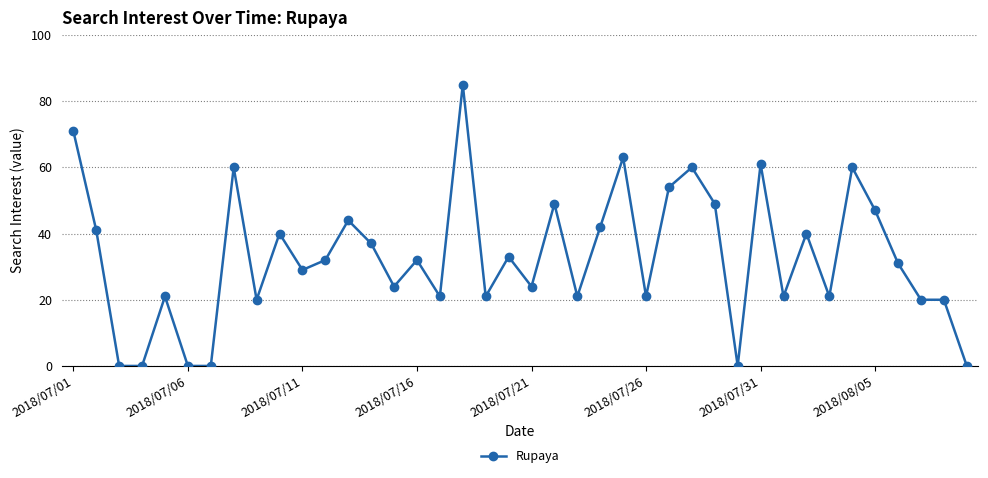

What is the greatest value displayed?

85